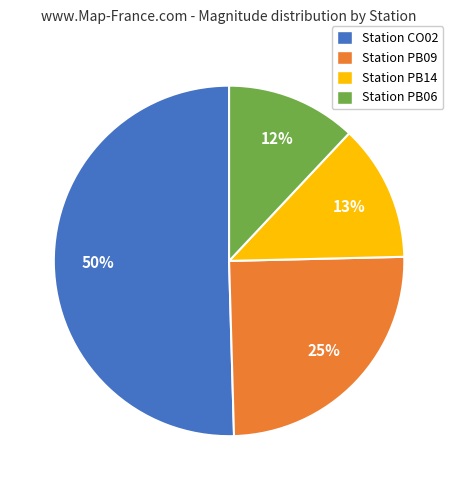

To the nearest percent, what is the average slice percentage?

25%